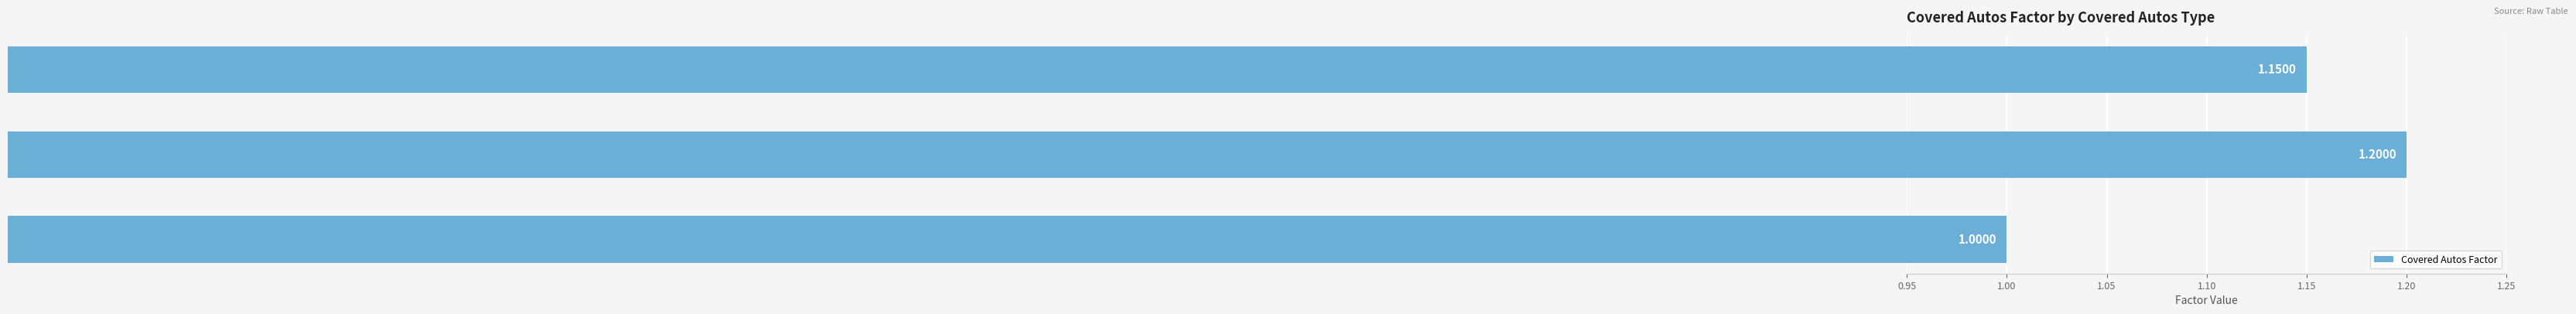

Rank the categories by value from lowest to highest.

Scheduled Autos, All Owned Autos, Any Auto